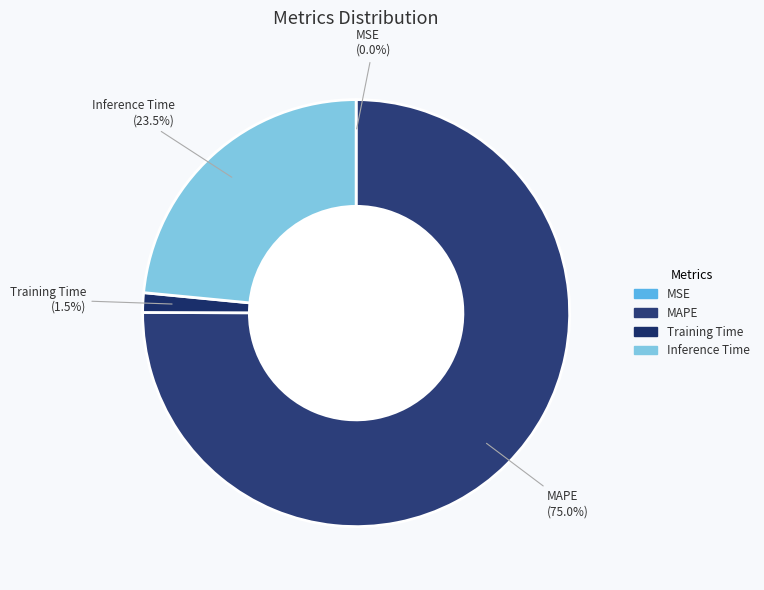

Which category accounts for the majority?

MAPE